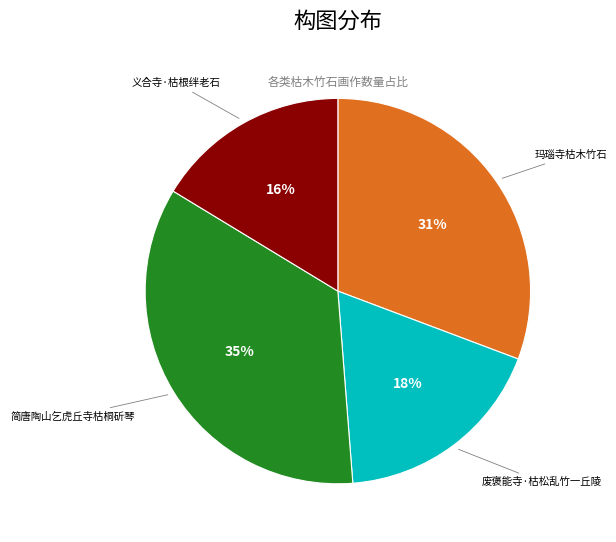

The 义合寺·枯根绊老石 slice represents 16% of the pie. True or false?

True